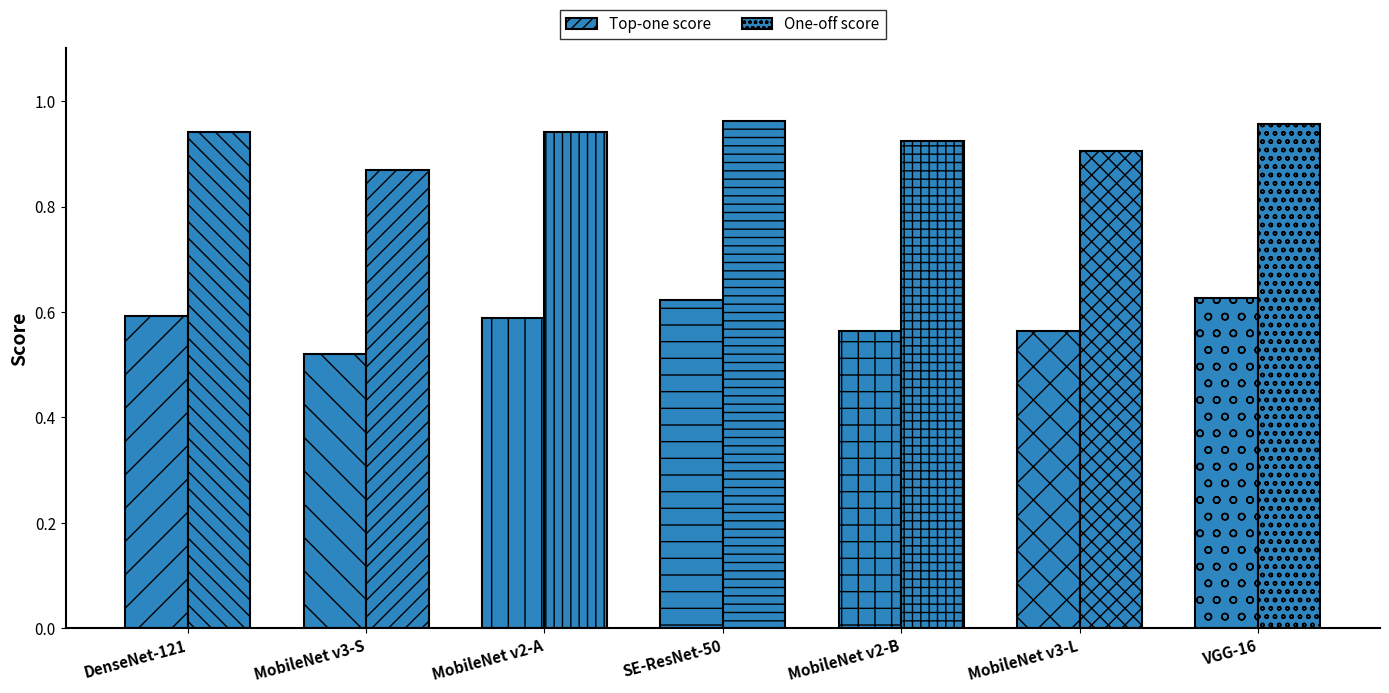

The One-off score series shows 0.9 at MobileNet v2-A. True or false?

True